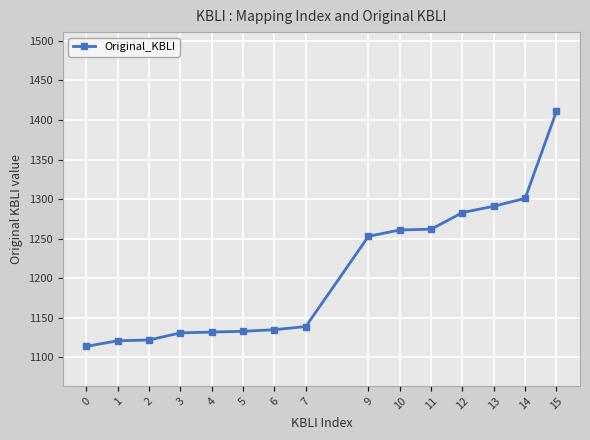

Approximately how many times larger is the value at 13 compared to 12?

1.0